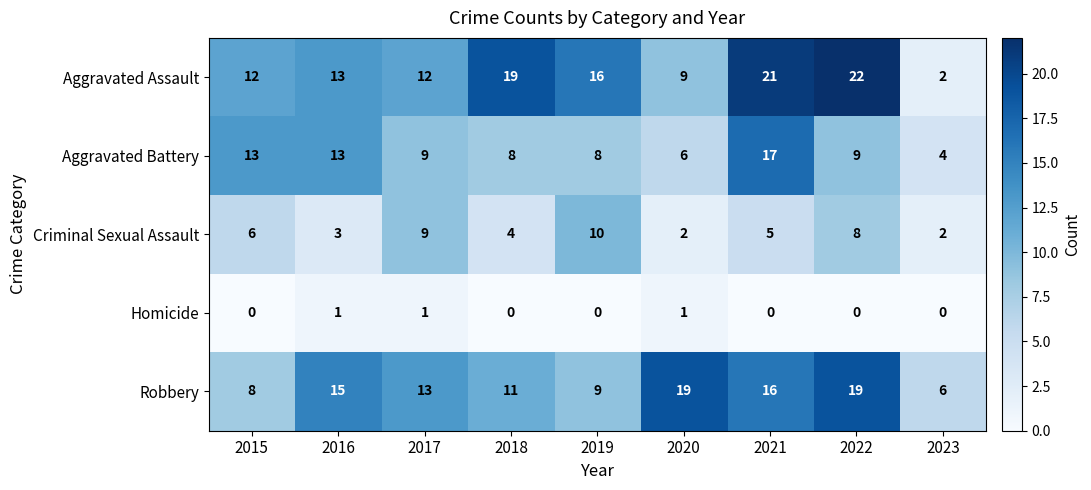

What is the total value across all series at 2023?

14